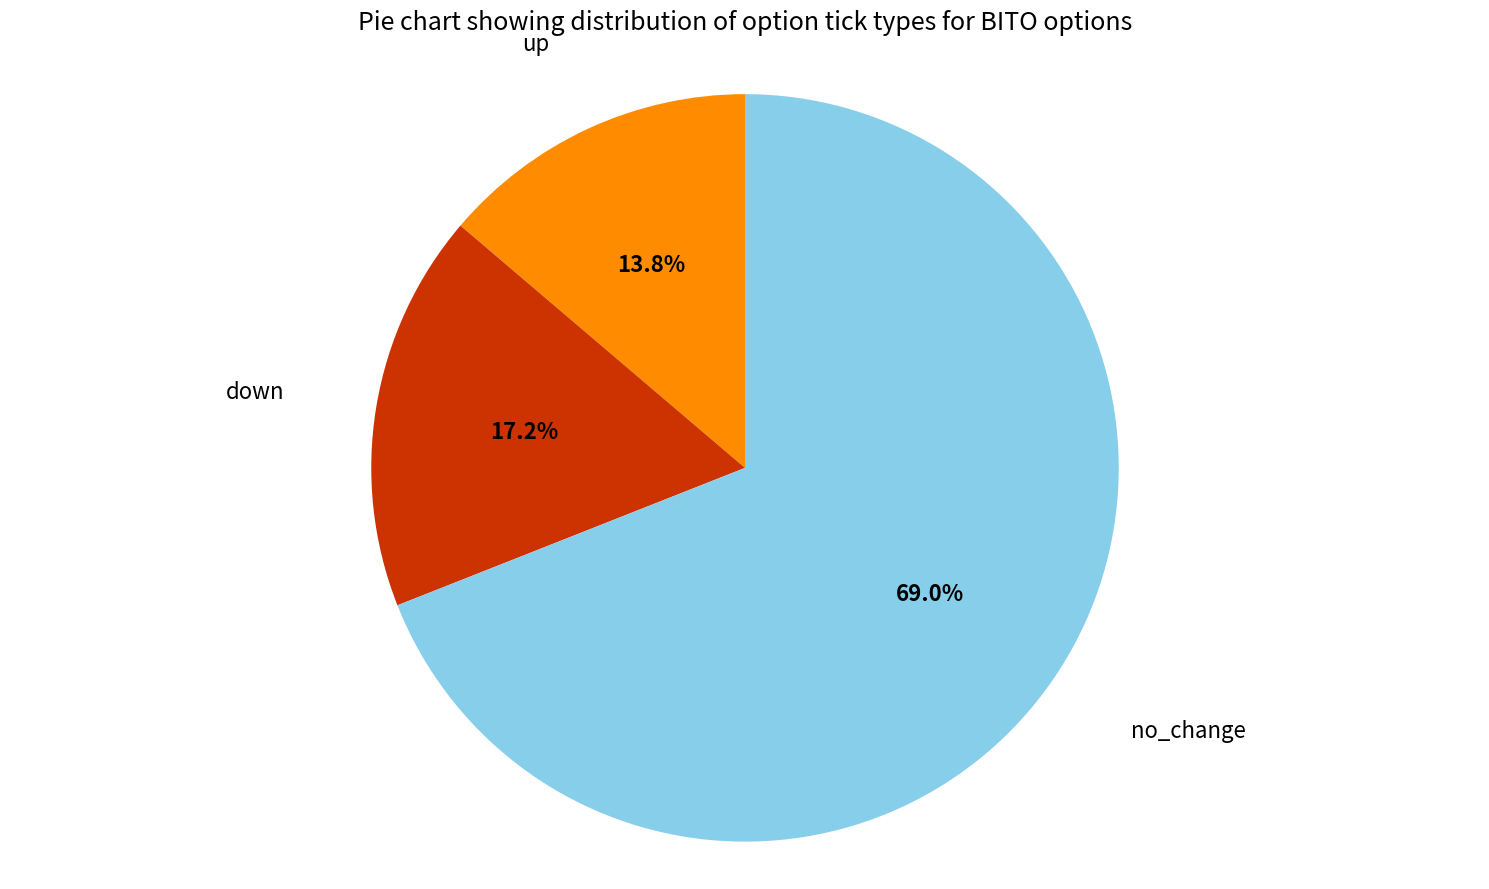

How many segments does this pie chart have?

3